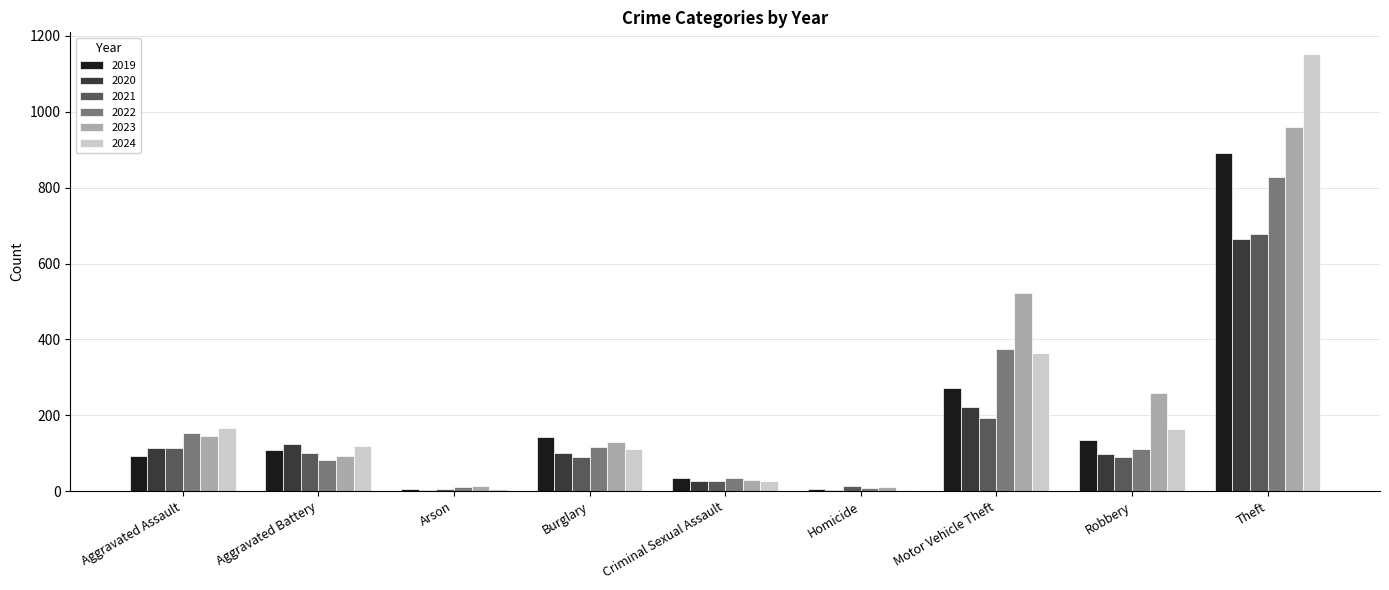

Is it true that 2021 equals 115 at Aggravated Assault?

True